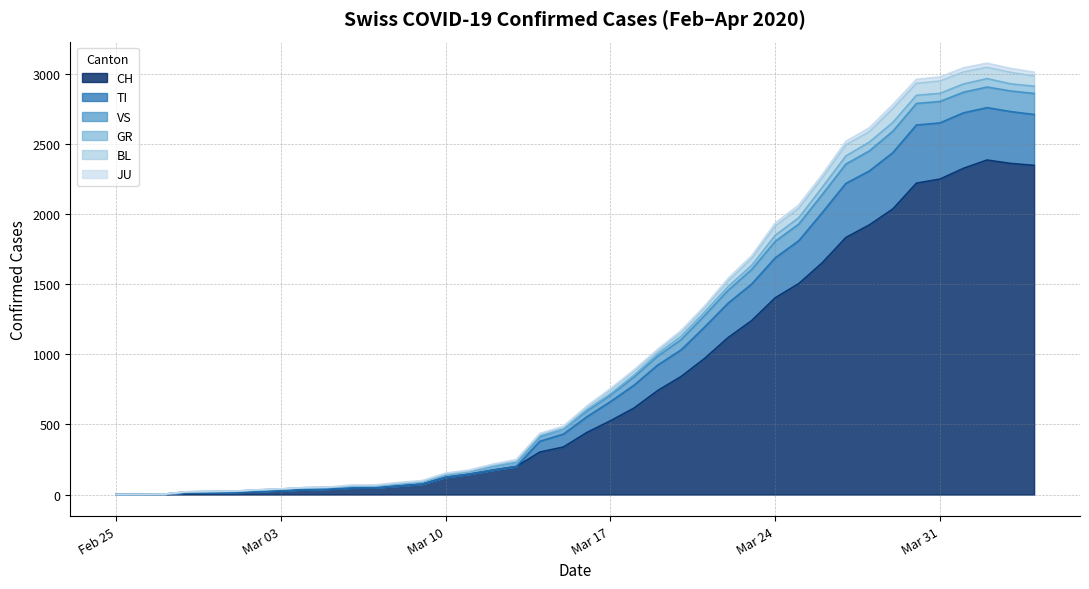

True or false: TI has a value of 1 at 2020-02-27.

False